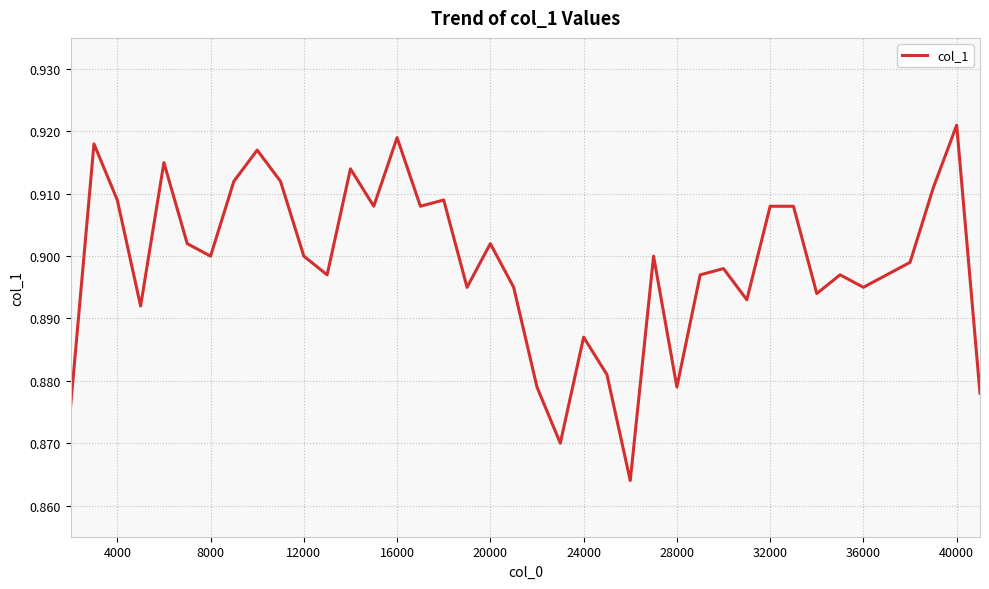

At which category does the chart reach its peak across all series?

40000